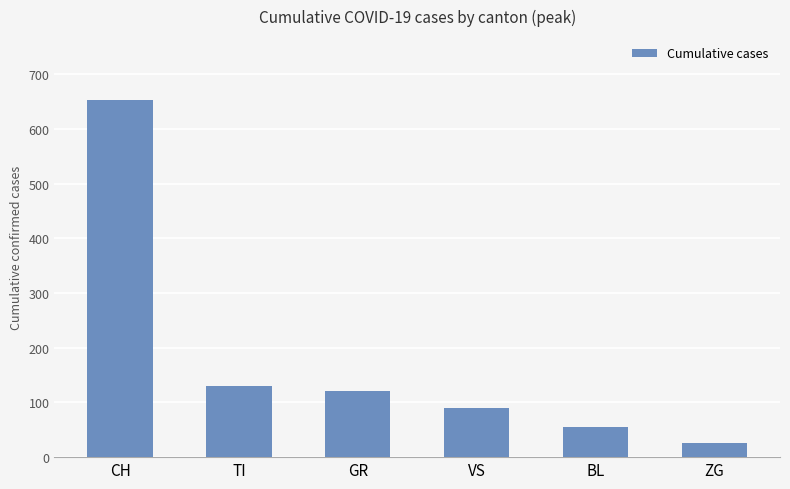

Between VS and ZG, which is larger?

VS